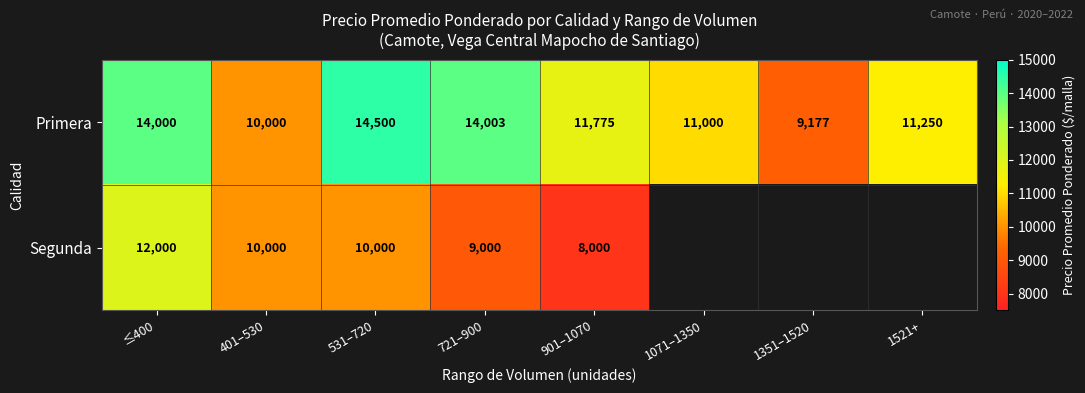

How many series are shown in this chart?

2